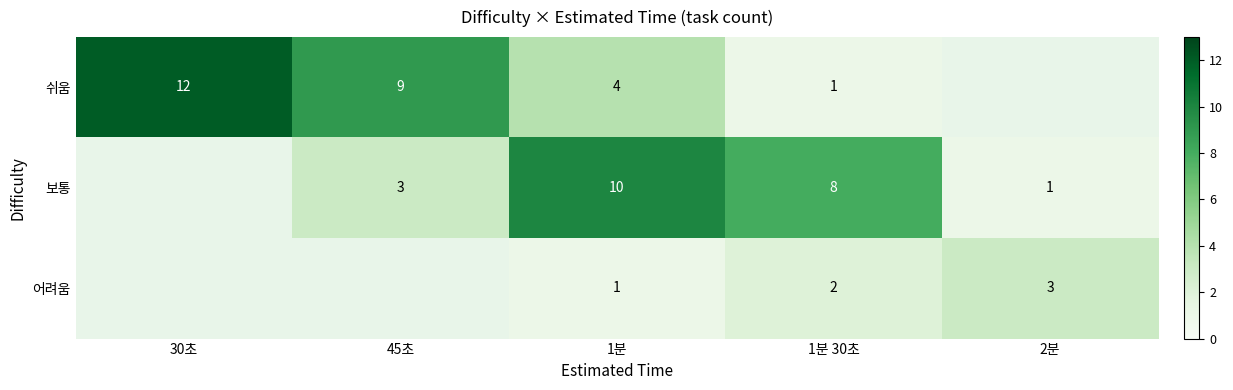

At 1분 30초, list the series in order from smallest to largest.

쉬움, 어려움, 보통